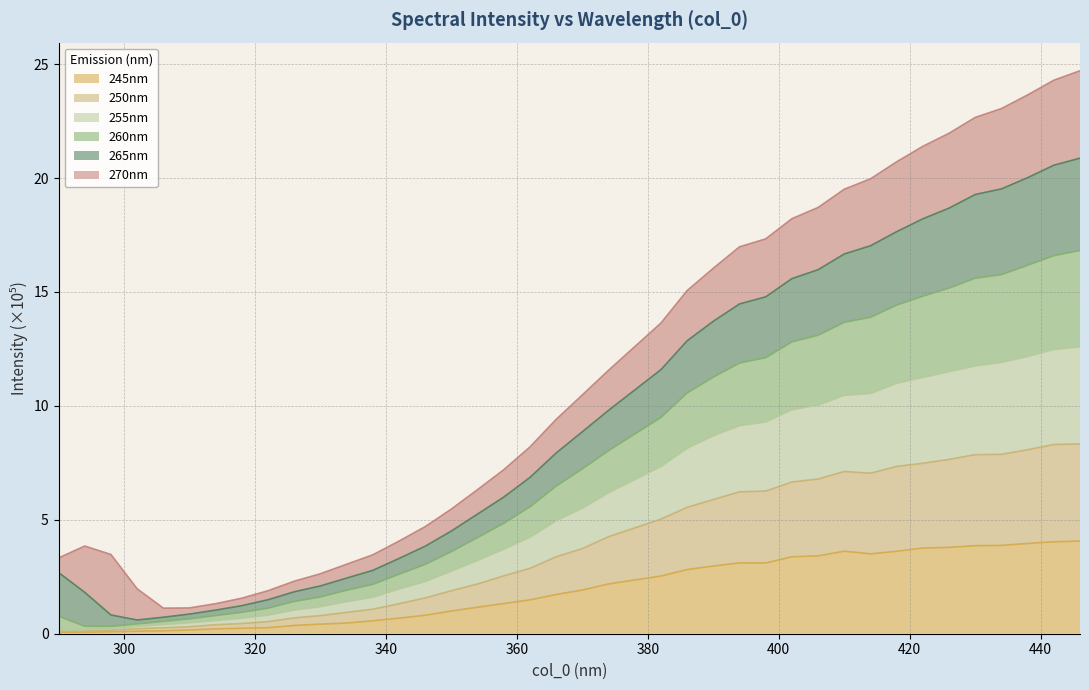

What are all the series names shown in the legend?

245nm, 250nm, 255nm, 260nm, 265nm, 270nm